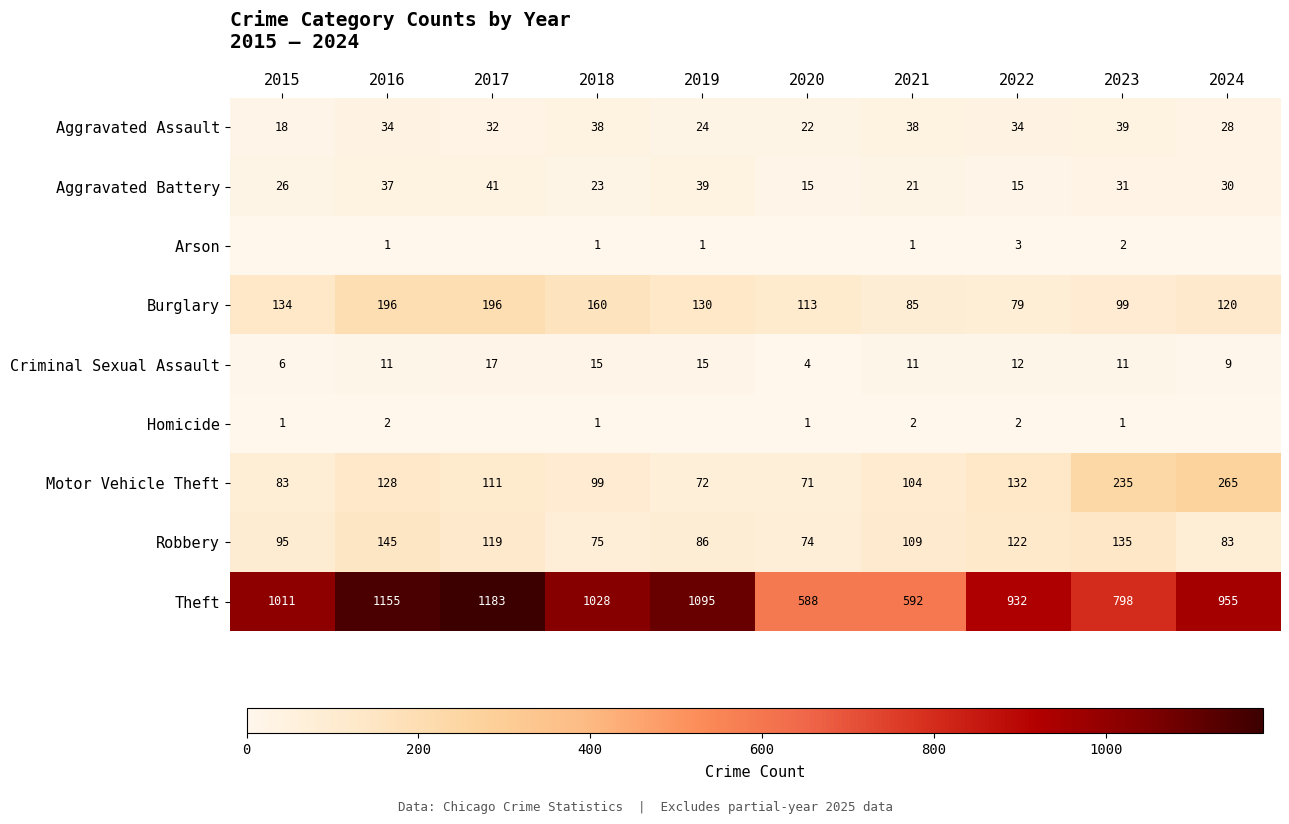

Which category has the lowest value in the Burglary series?

2022